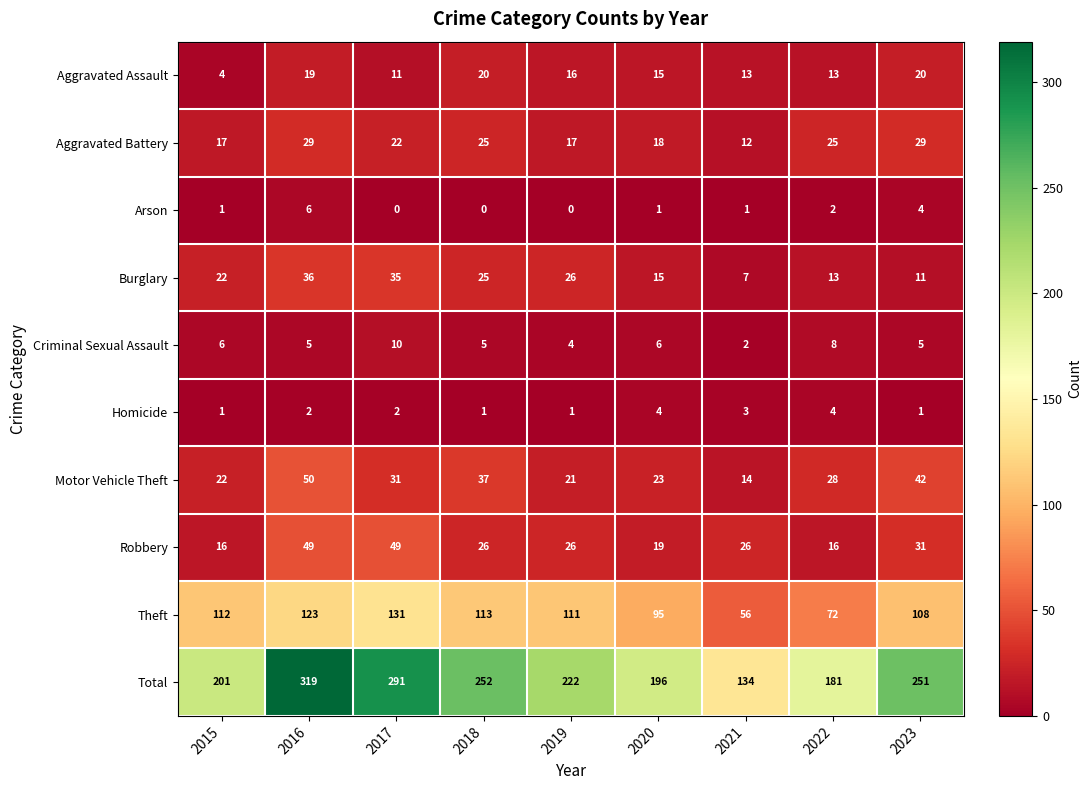

At how many categories does at least one series exceed 8?

9